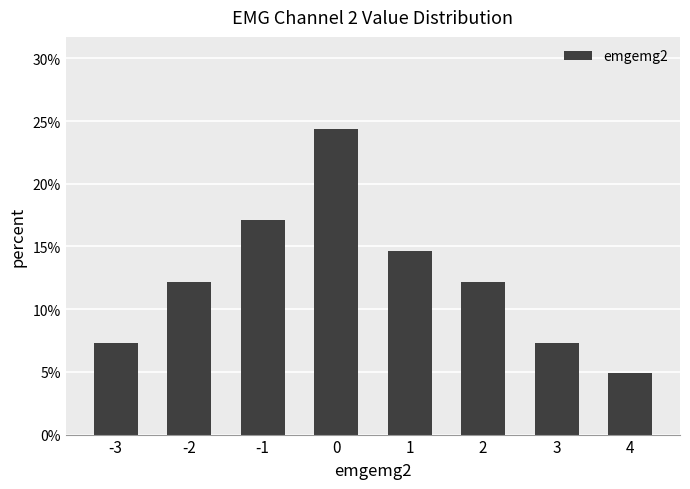

Rank the categories by value from highest to lowest.

0, -1, 1, -2, 2, -3, 3, 4